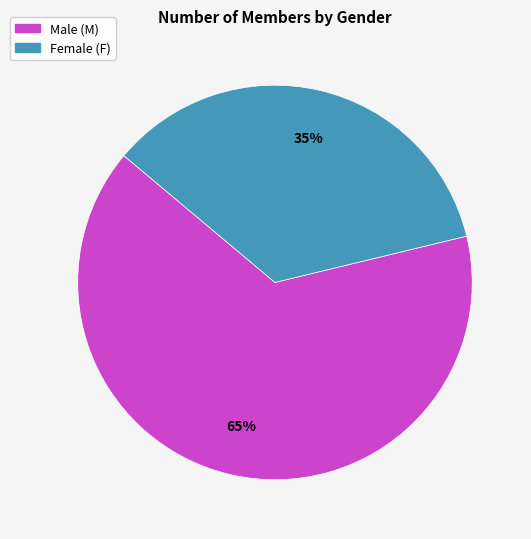

Is there a majority slice in this chart?

Yes